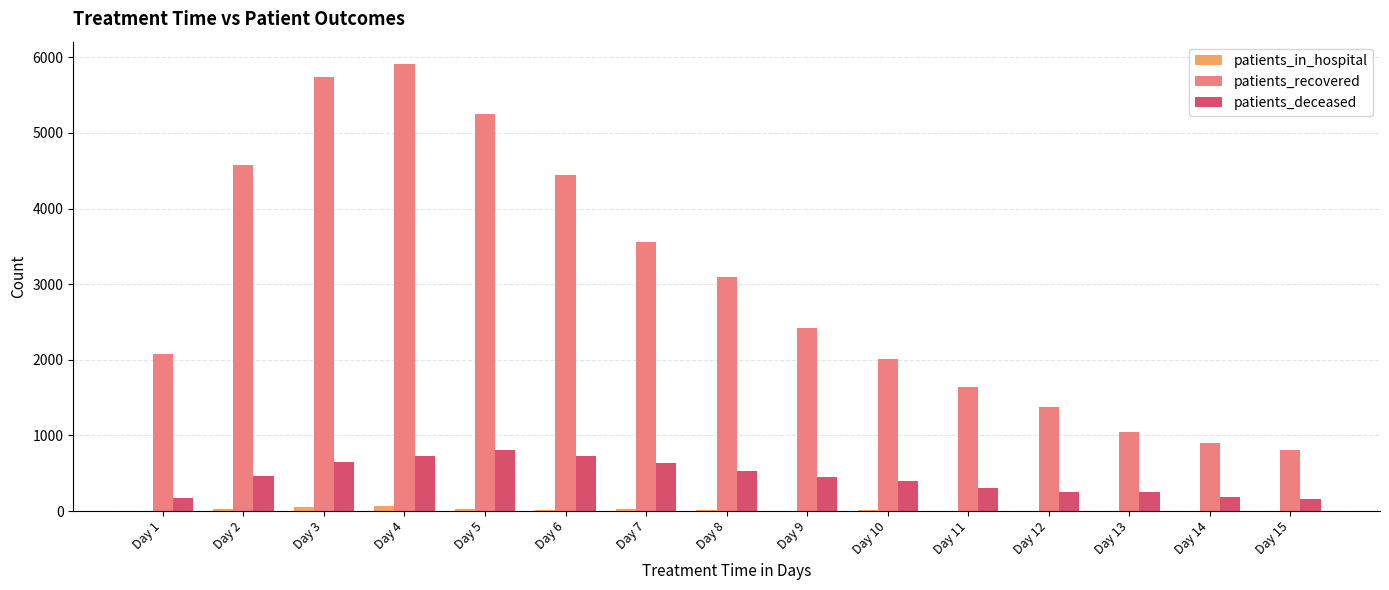

Which label corresponds to the largest value in the chart?

Day 4